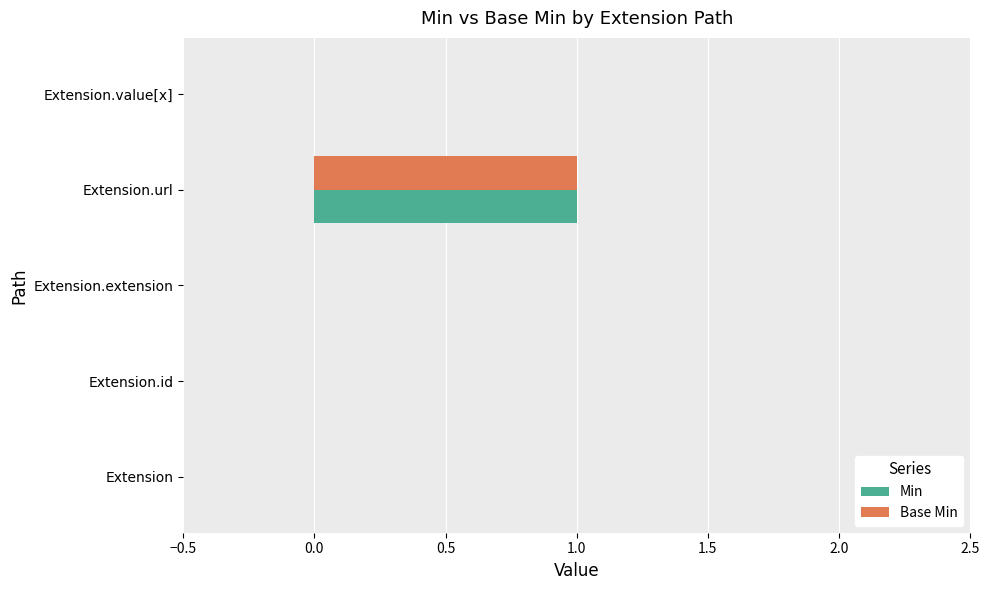

True or false: Min has a value of 0 at Extension.extension.

True